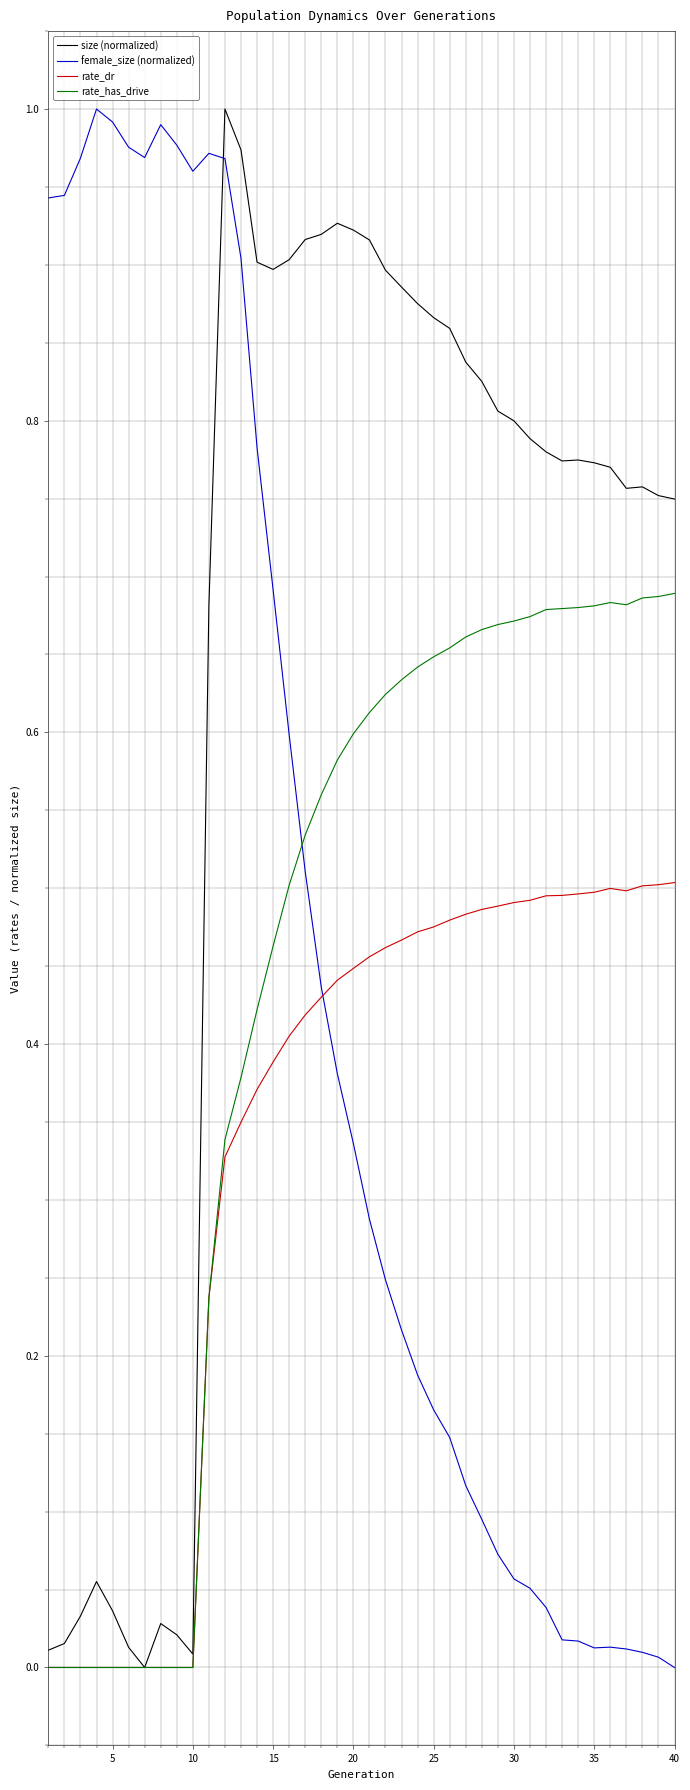

Which series has the largest total across all categories?

size (normalized)